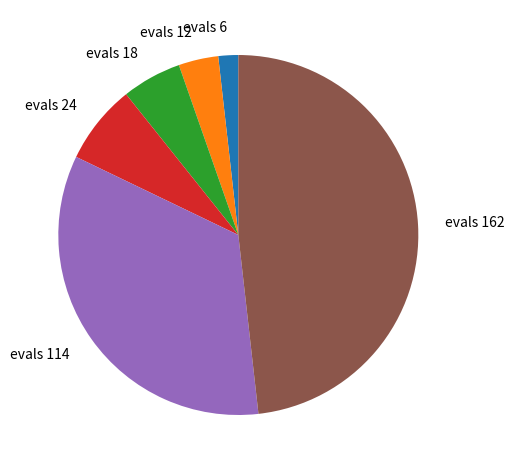

Count the number of slices in the pie.

6